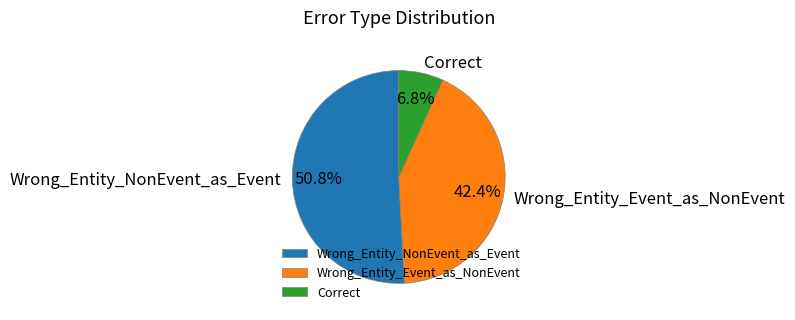

Is there a majority slice in this chart?

Yes